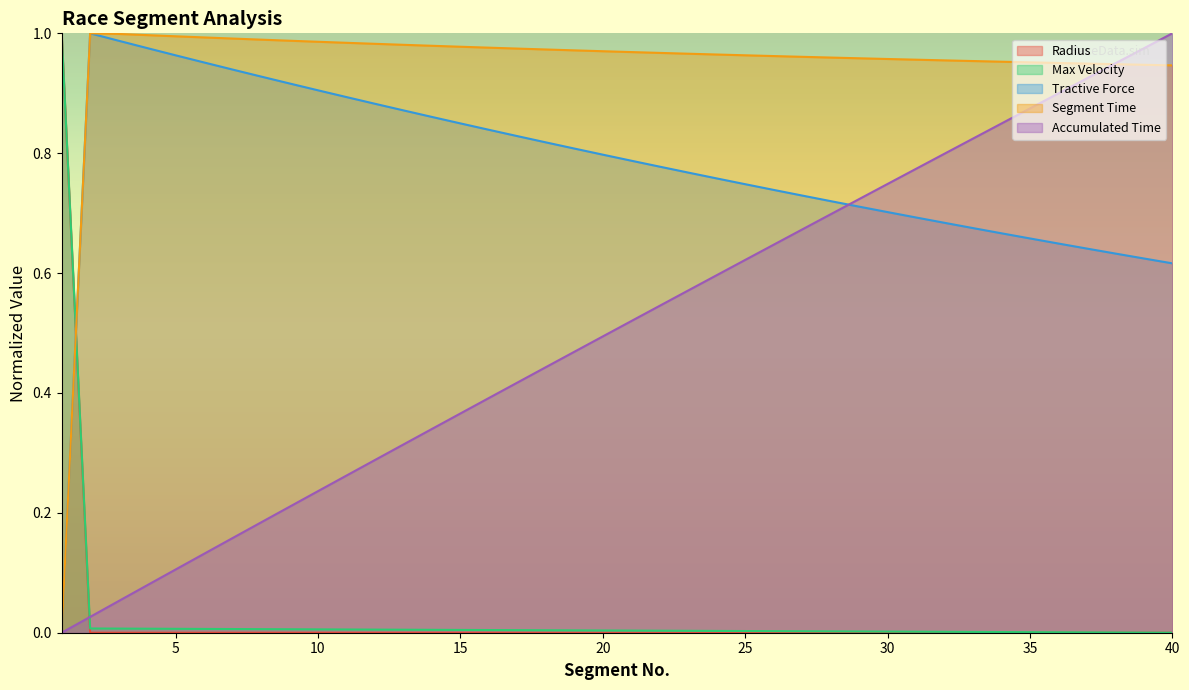

Count the number of categories in the chart.

40